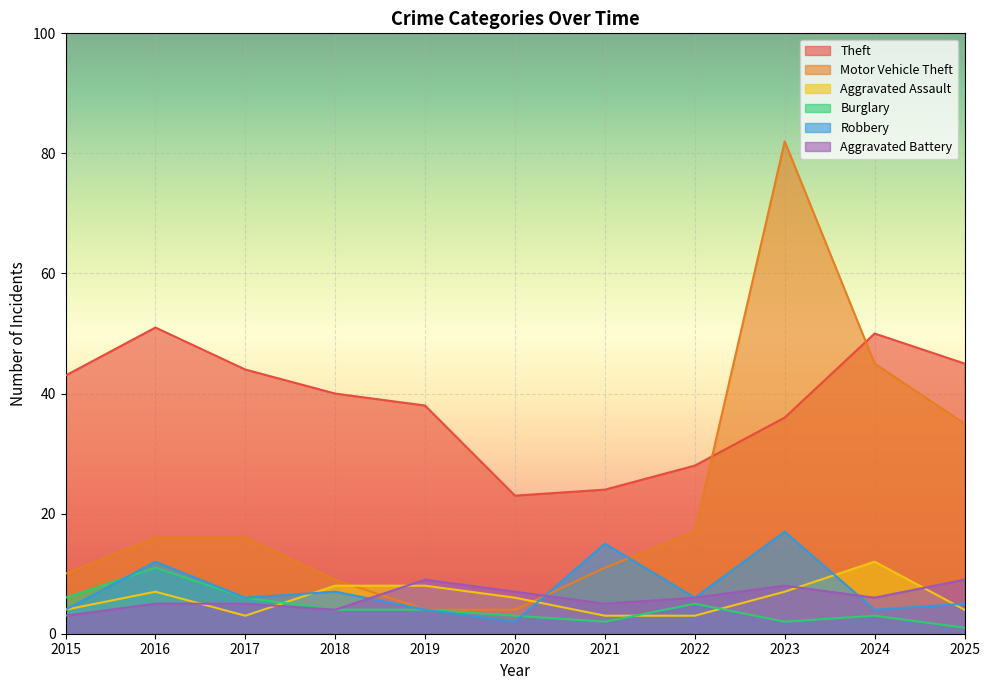

What is the difference between the highest and lowest values at 2019?

34